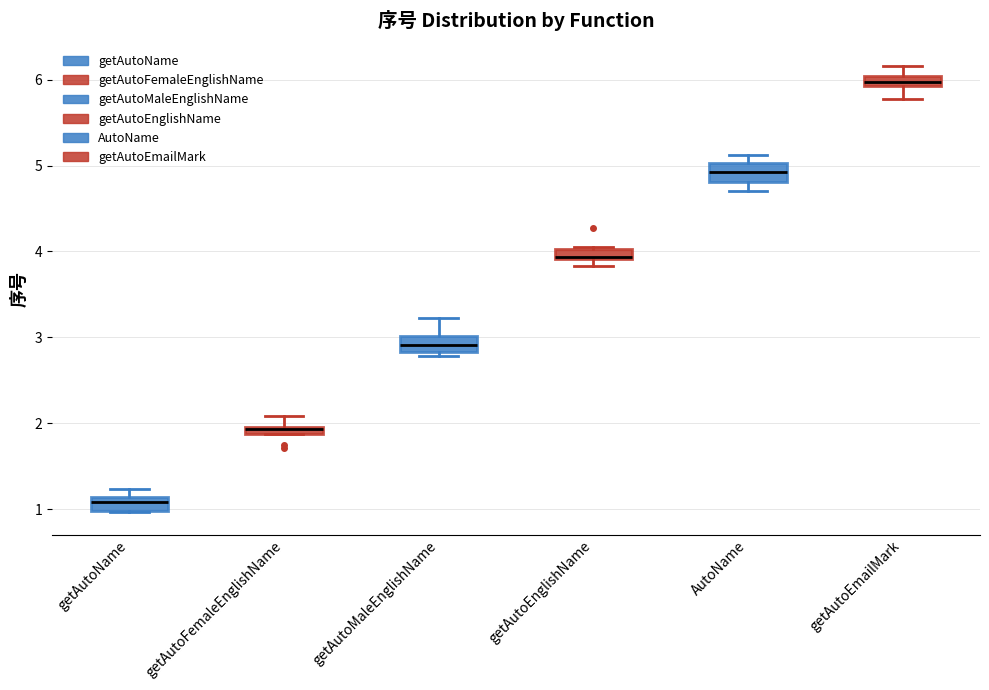

Where does the upper whisker of the box for getAutoFemaleEnglishName end on the y-axis? The values are not printed on the chart, so give them approximately, as read against the axis.

2.1